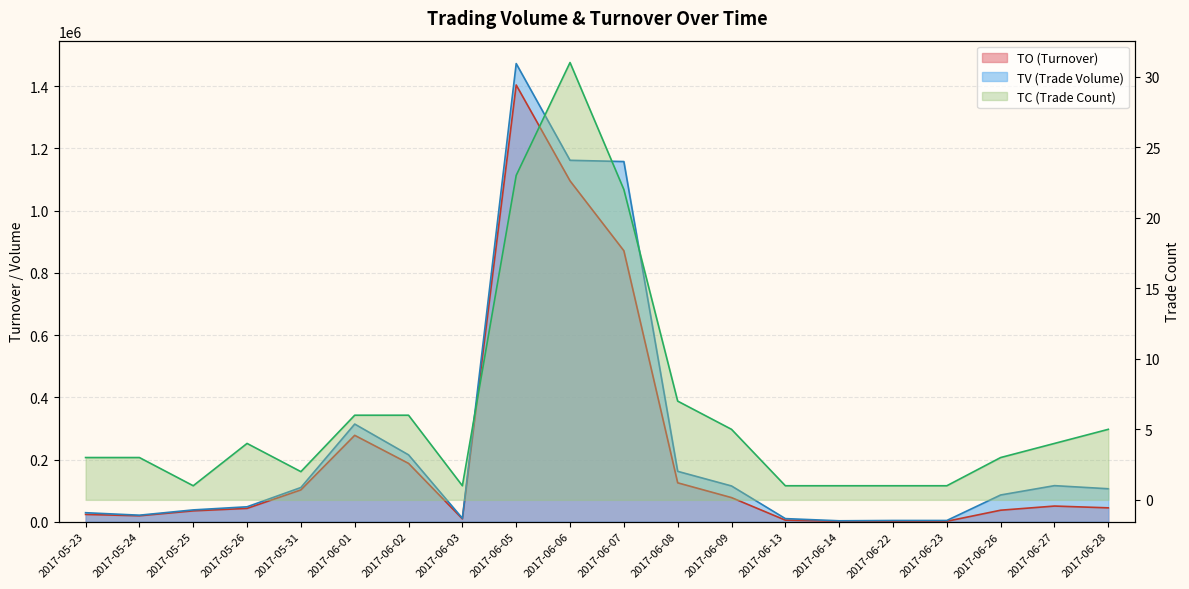

The TV series shows 2308391 at 2017-06-05. True or false?

False